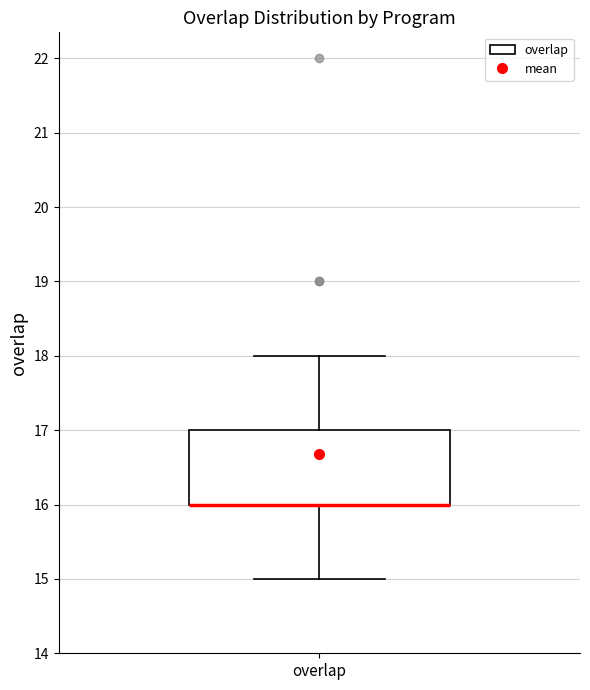

Where does the upper whisker of the box for overlap end on the y-axis? The values are not printed on the chart, so give them approximately, as read against the axis.

18